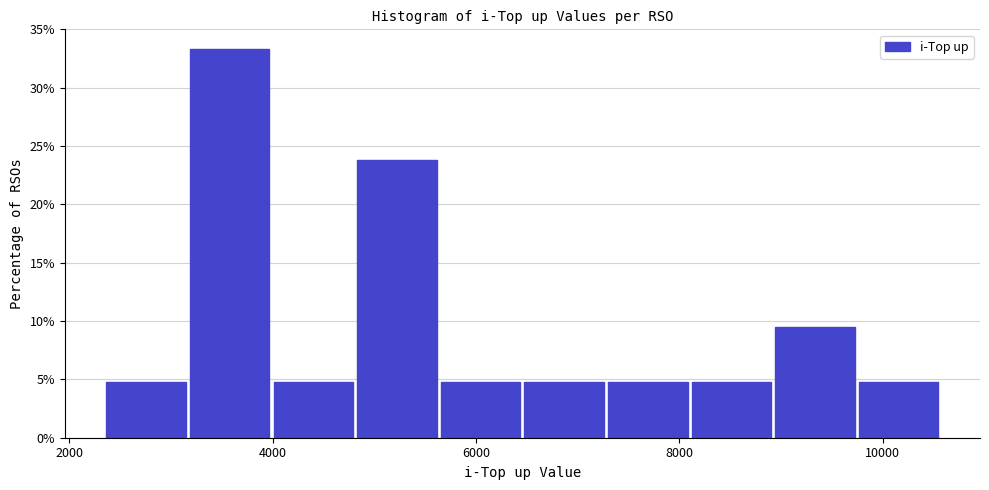

Which range on the x-axis has the tallest bar?

3200 to 4000